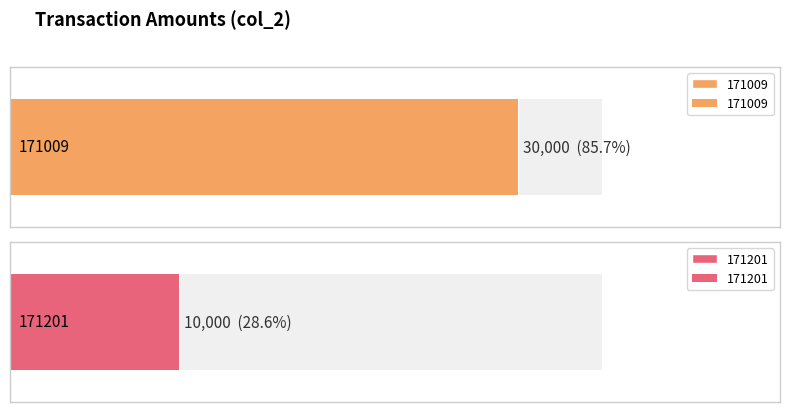

At which label is the value closest to 20000?

171009